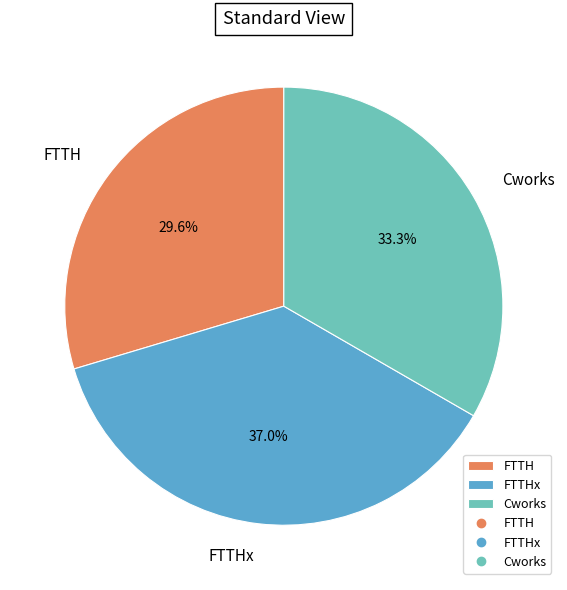

What percentage is the FTTH slice, to the nearest percent?

30%